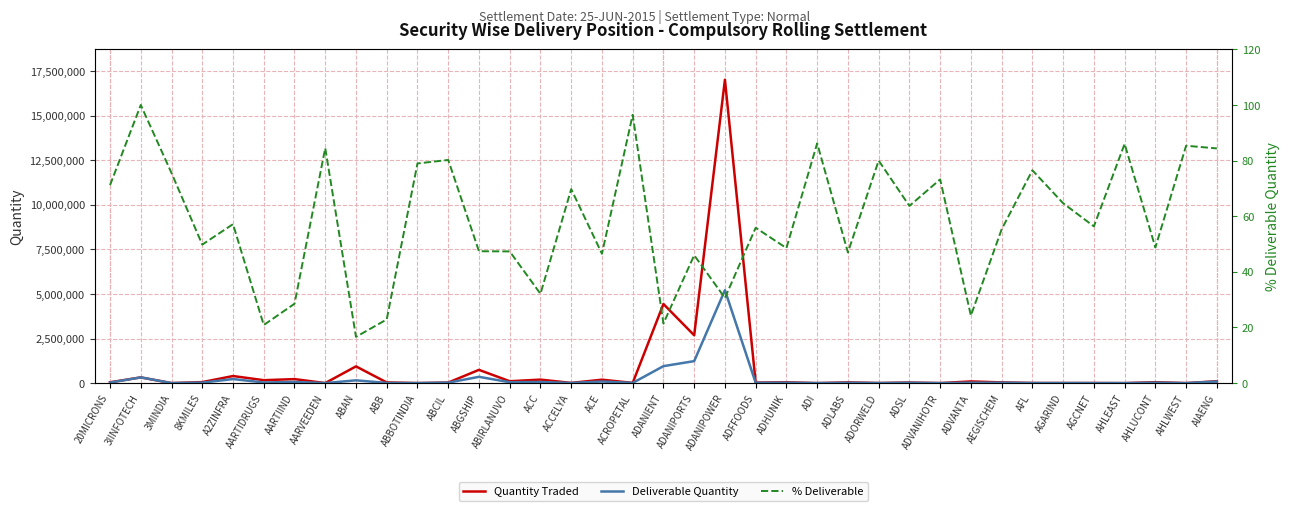

True or false: Quantity Traded has more than 1 points higher than both neighbors.

True